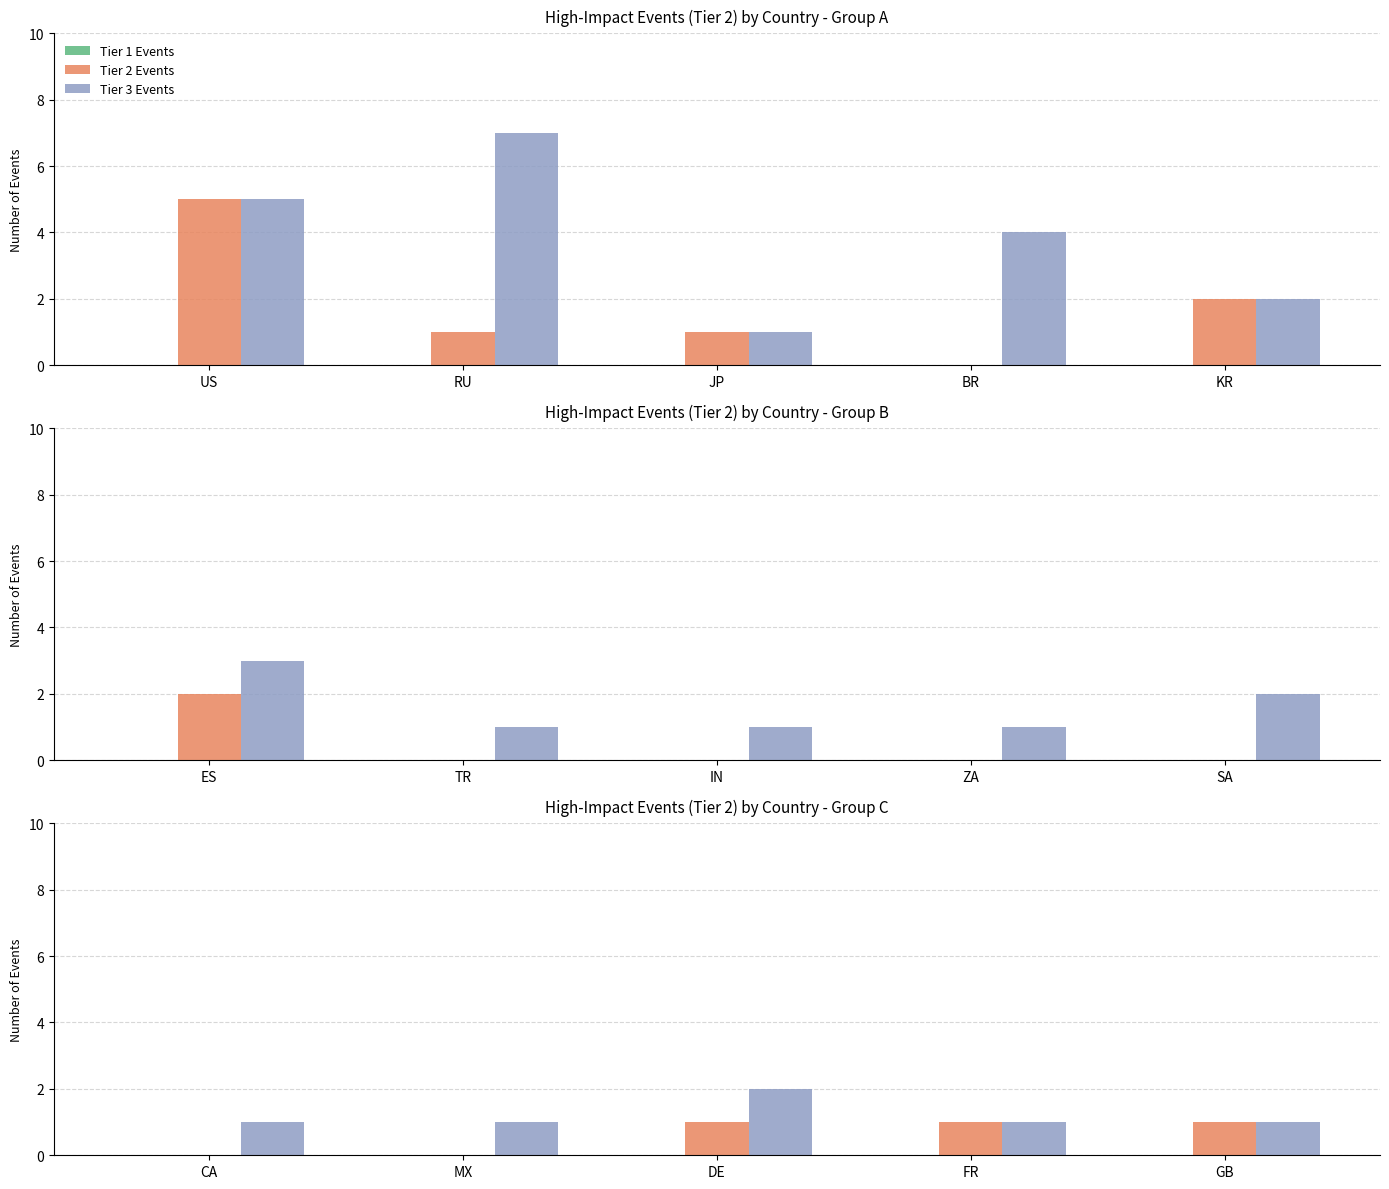

What is the label of the 1st bar from the right?

GB